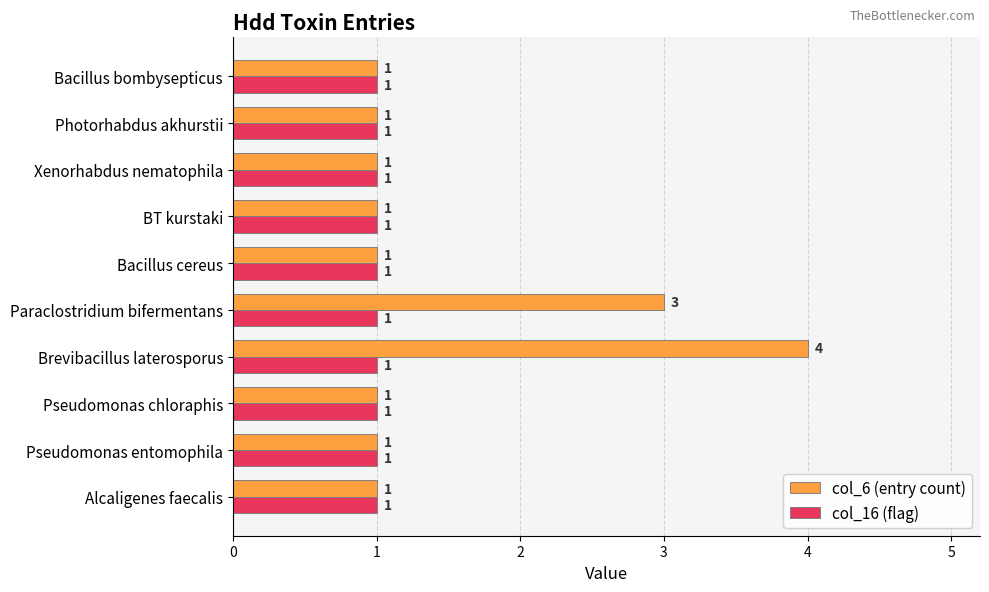

Is it true that col_16 (flag) equals 2 at Bacillus bombysepticus?

False